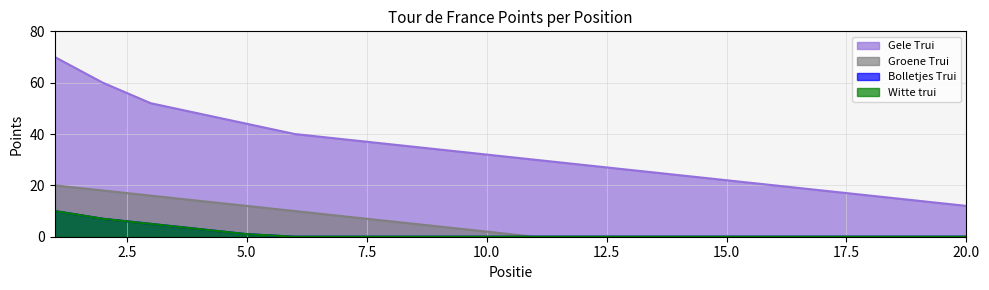

Rank the categories by Bolletjes Trui value from lowest to highest.

6, 7, 8, 9, 10, 11, 12, 13, 14, 15, 16, 17, 18, 19, 20, 5, 4, 3, 2, 1